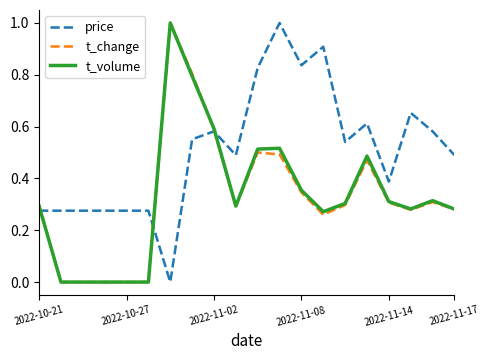

Is this an area chart (filled region under the line)?

No